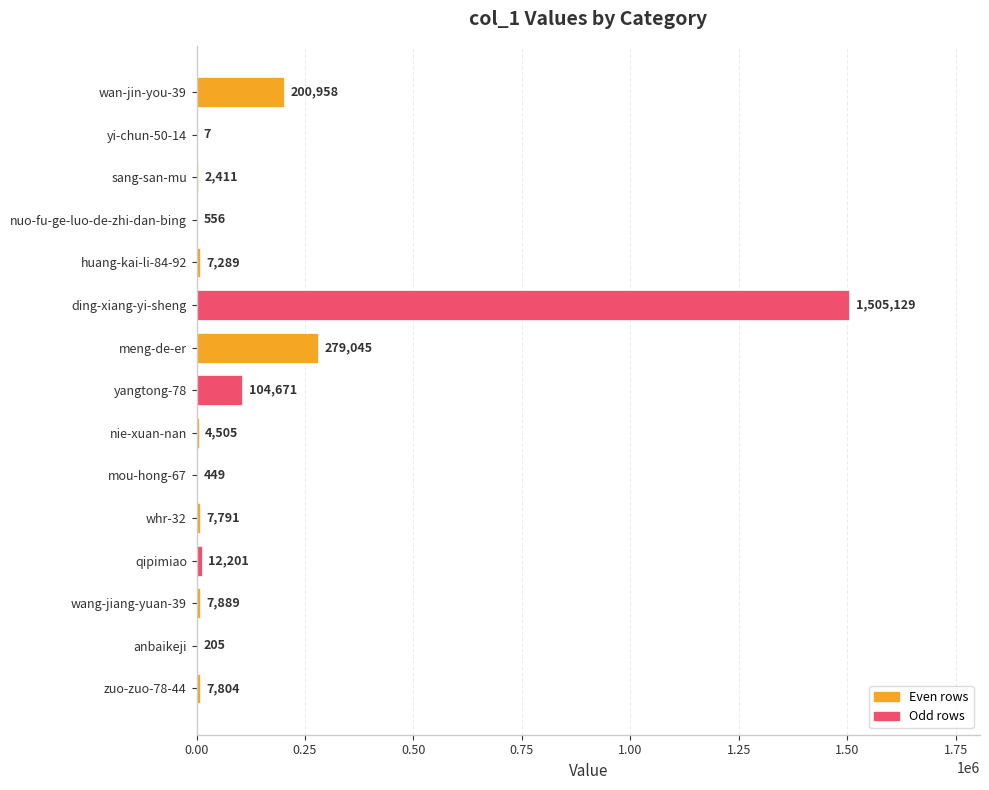

At which category does the chart reach its peak across all series?

ding-xiang-yi-sheng